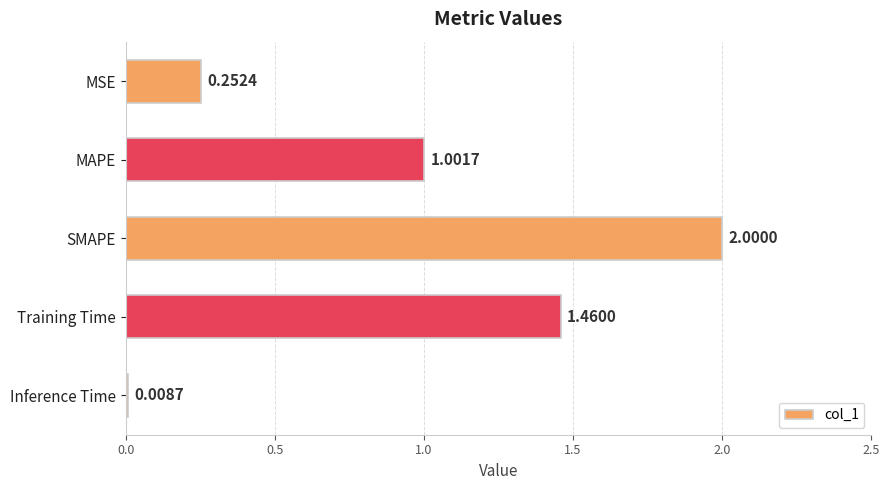

Does the chart contain stacked bars?

No